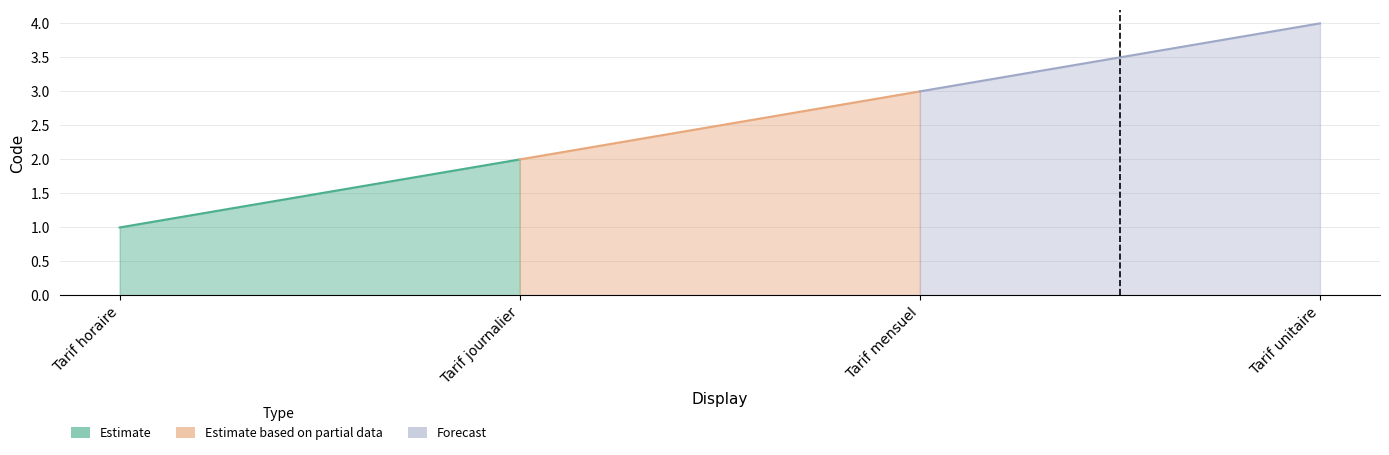

What is the change in value from Tarif horaire to Tarif mensuel?

+2